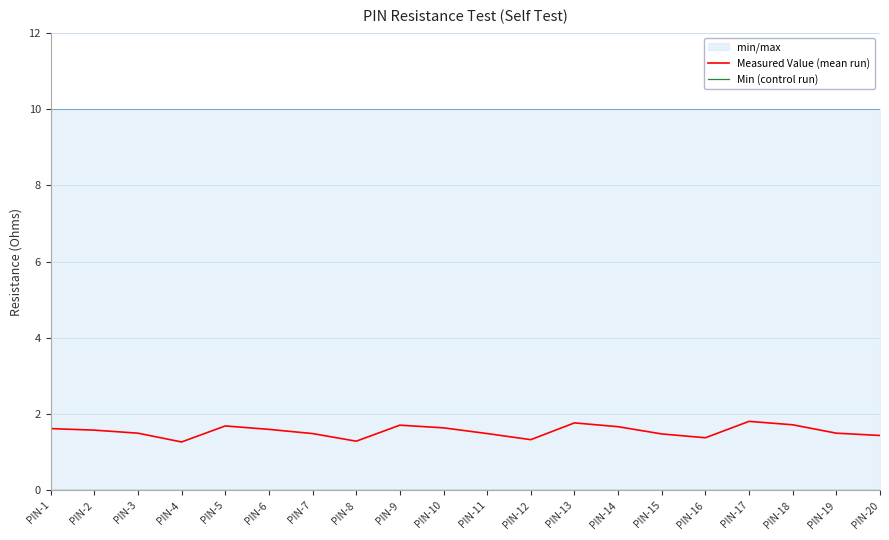

Reading right to left, extract all data points from this chart.

Measured Value (mean run): 1.4	1.5	1.7	1.8	1.4	1.5	1.7	1.8	1.3	1.5	1.6	1.7	1.3	1.5	1.6	1.7	1.3	1.5	1.6	1.6
Min (control run): 0.0	0.0	0.0	0.0	0.0	0.0	0.0	0.0	0.0	0.0	0.0	0.0	0.0	0.0	0.0	0.0	0.0	0.0	0.0	0.0